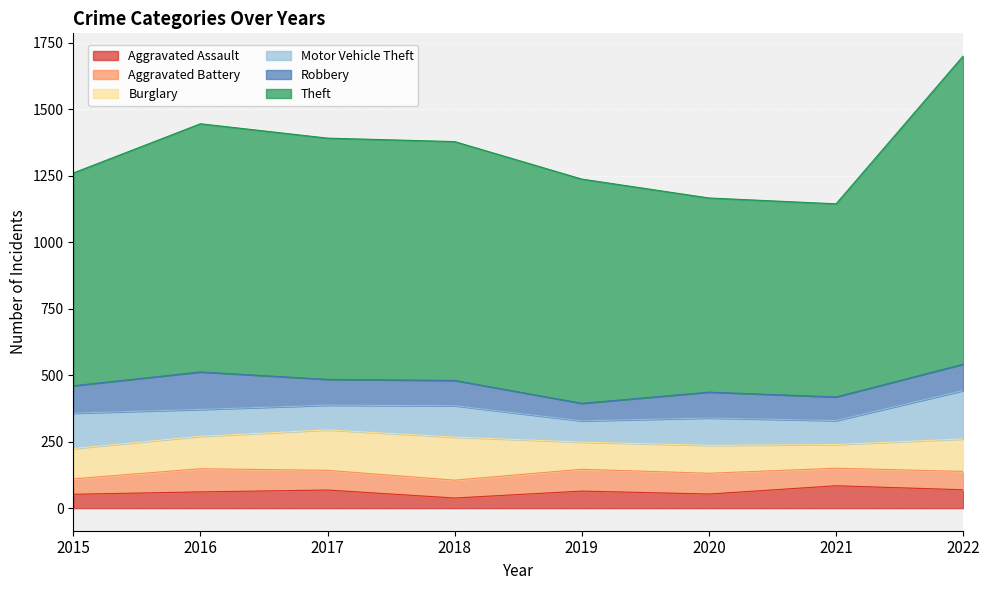

Which series has the largest range (max minus min)?

Theft